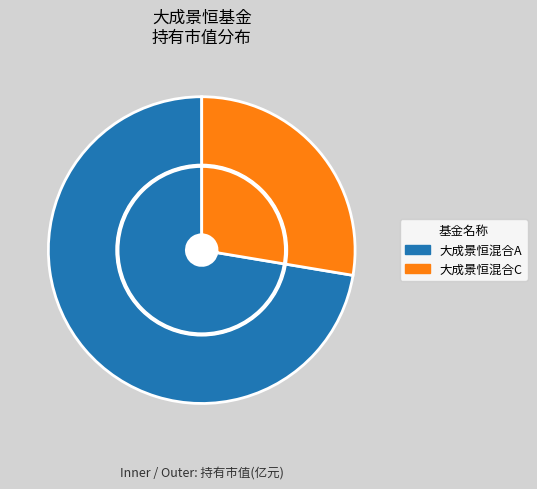

Rank the categories by value from lowest to highest.

大成景恒混合C, 大成景恒混合A